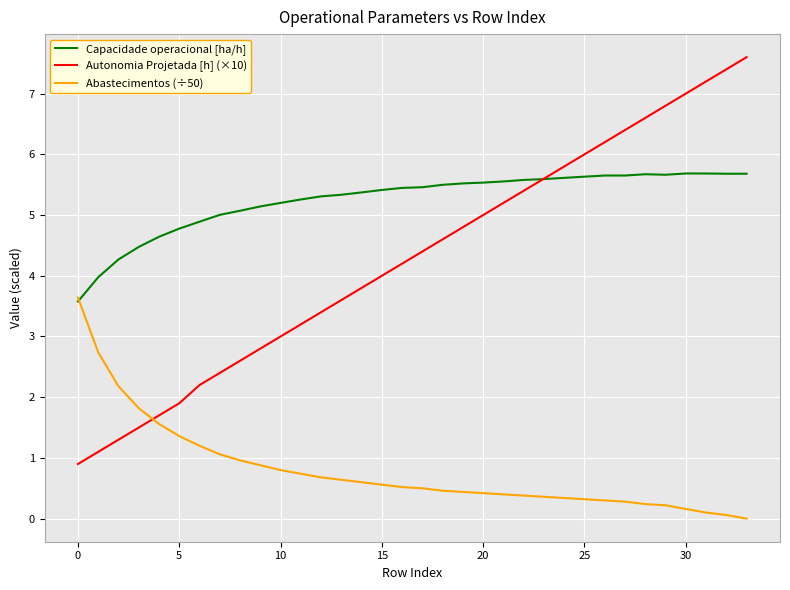

Rank the series by their average value, from lowest to highest.

Abastecimentos (÷50), Autonomia Projetada [h] (×10), Capacidade operacional [ha/h]